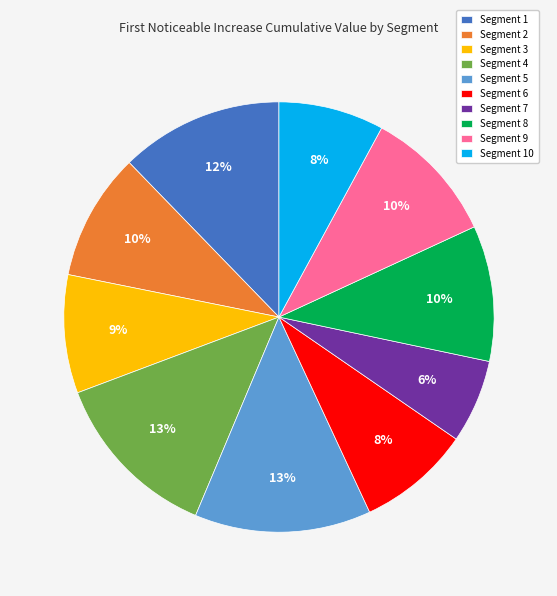

Is the sum of Segment 2 and Segment 4 greater than half?

No